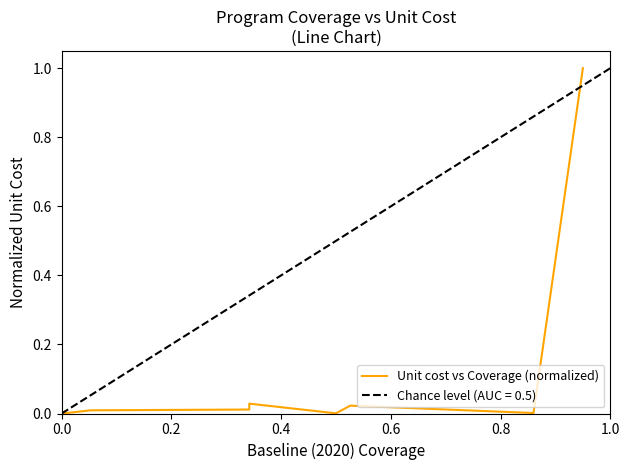

Reading left to right, list all the values displayed in this chart.

0.0	0.1	0.1	1.0	0.0	0.0	0.0	0.0	0.0	0.0	0.0	0.0	0.0	0.0	0.0	0.0	0.0	0.0	0.0	0.0	0.0	1.0